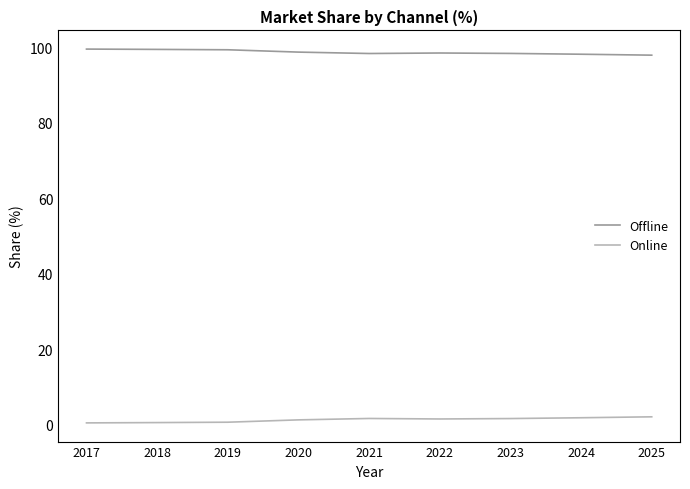

True or false: Offline and Online cross at least once.

False